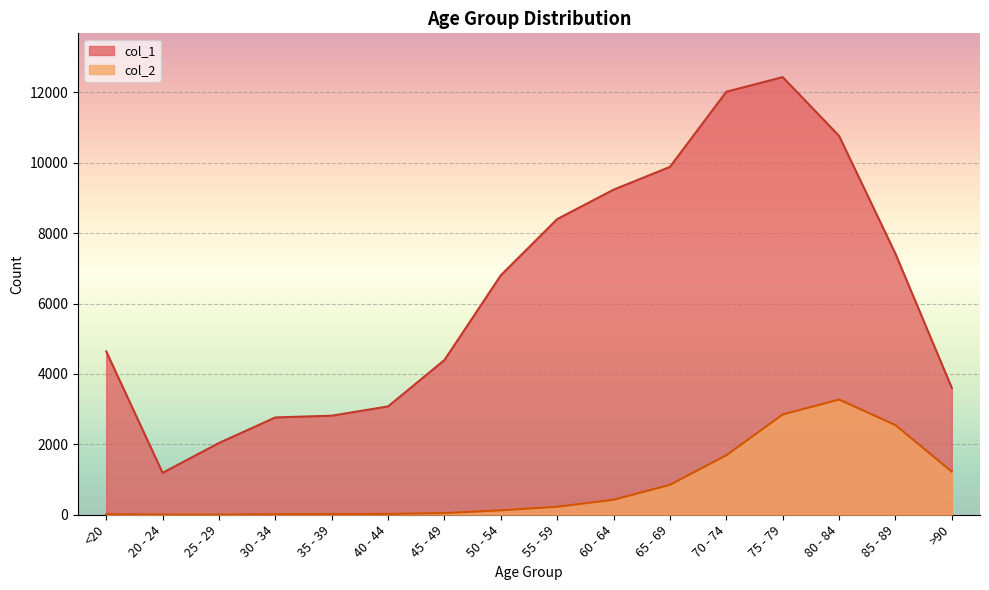

Reading left to right, transcribe all the data shown in this chart.

col_1: <20=4641	20 - 24=1191	25 - 29=2038	30 - 34=2765	35 - 39=2814	40 - 44=3078	45 - 49=4396	50 - 54=6803	55 - 59=8400	60 - 64=9236	65 - 69=9883	70 - 74=12018	75 - 79=12434	80 - 84=10764	85 - 89=7417	>90=3604
col_2: <20=18	20 - 24=4	25 - 29=3	30 - 34=17	35 - 39=18	40 - 44=24	45 - 49=47	50 - 54=126	55 - 59=227	60 - 64=426	65 - 69=850	70 - 74=1690	75 - 79=2848	80 - 84=3273	85 - 89=2548	>90=1224